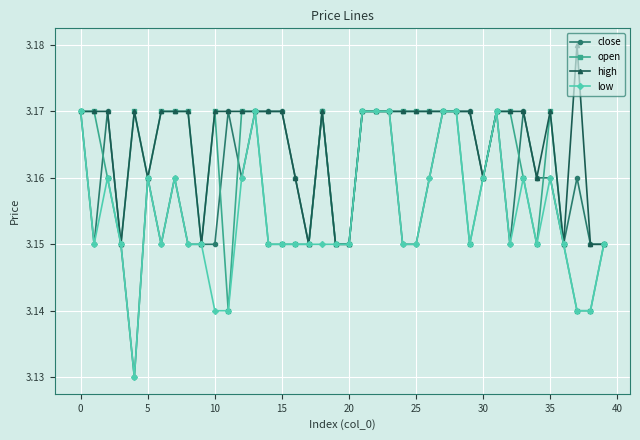

At how many categories does at least one series exceed 3?

40